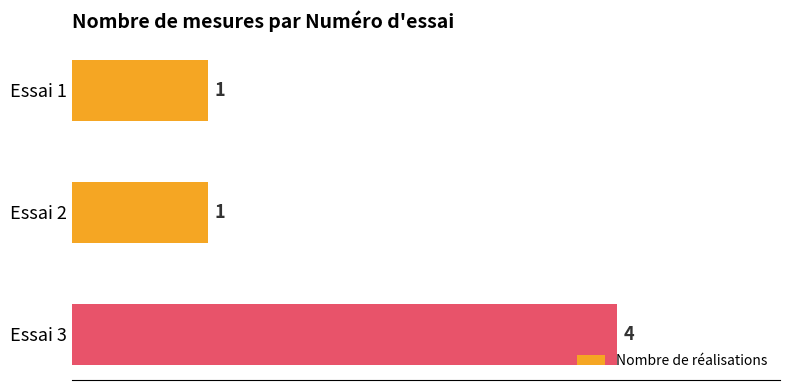

What is the sum of all values?

6